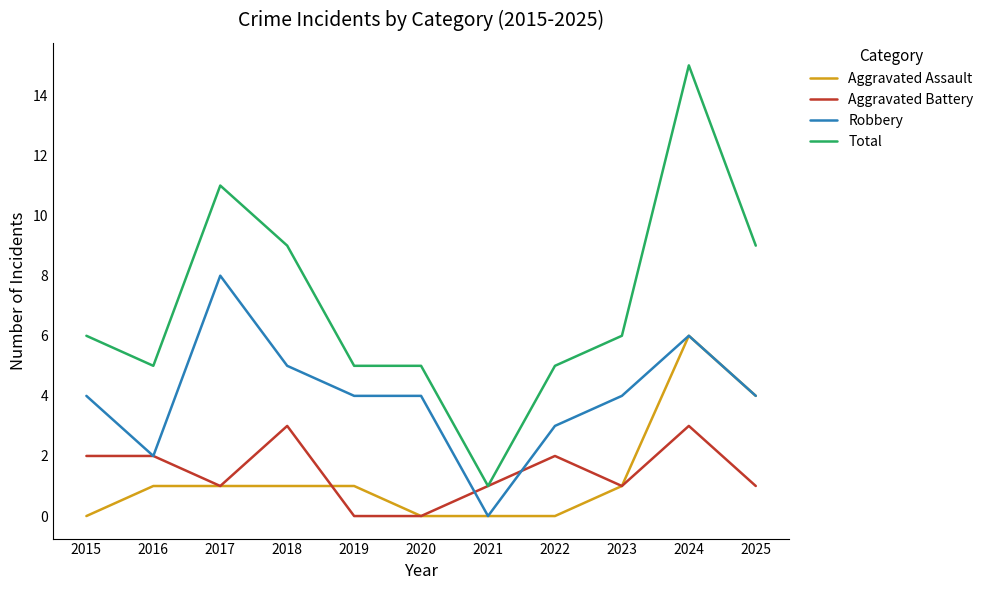

Does the chart display data point markers on the line(s)?

No